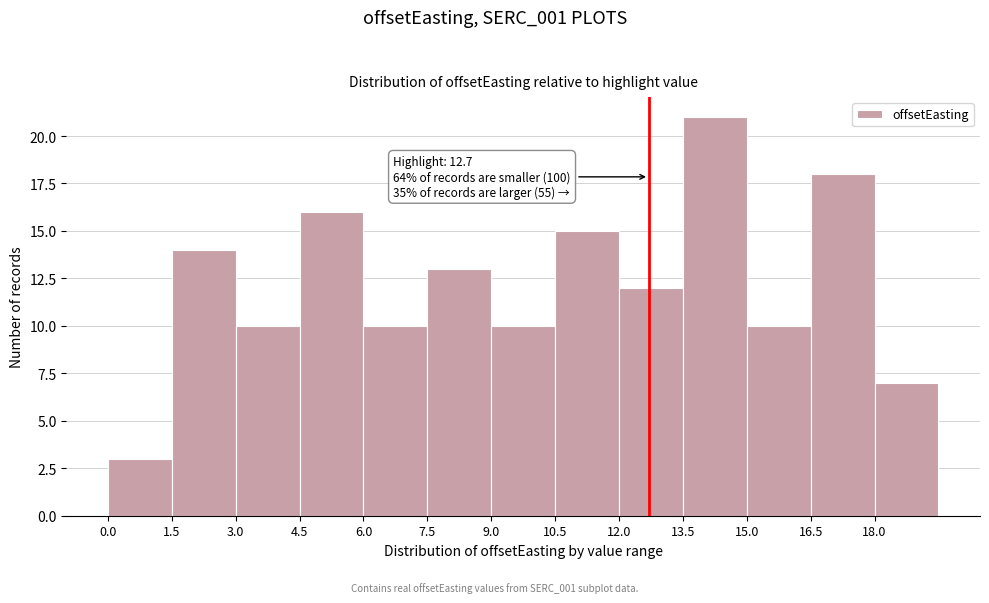

Which range on the x-axis has the tallest bar?

13.5 to 15.0